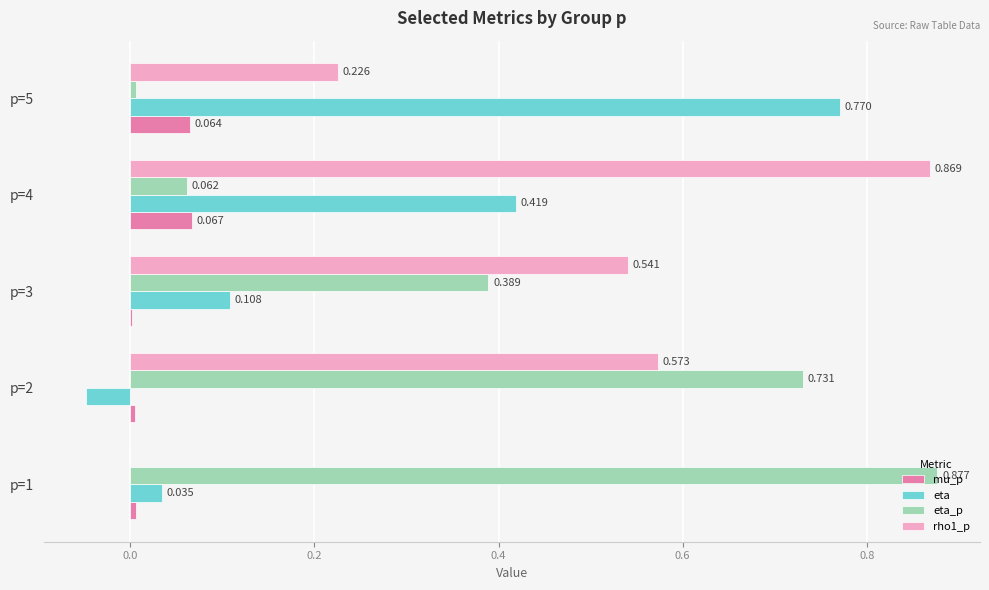

At which label is eta_p closest to 0?

p=5